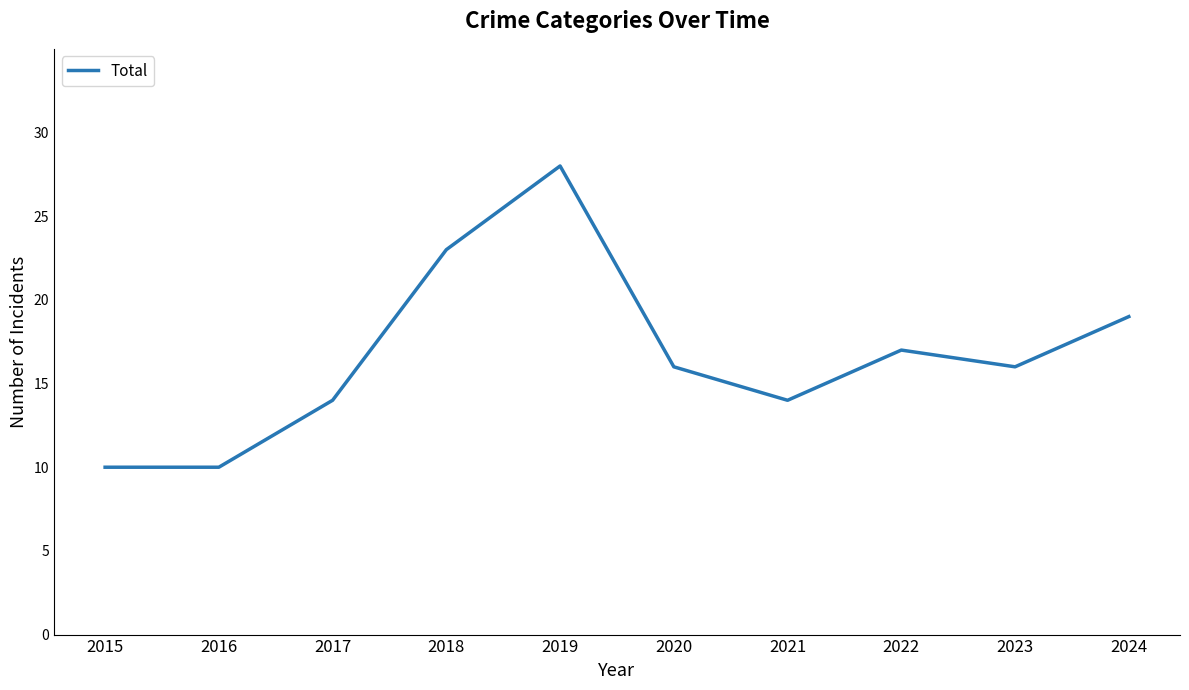

Reading right to left, extract all data points from this chart.

2024=19	2023=16	2022=17	2021=14	2020=16	2019=28	2018=23	2017=14	2016=10	2015=10